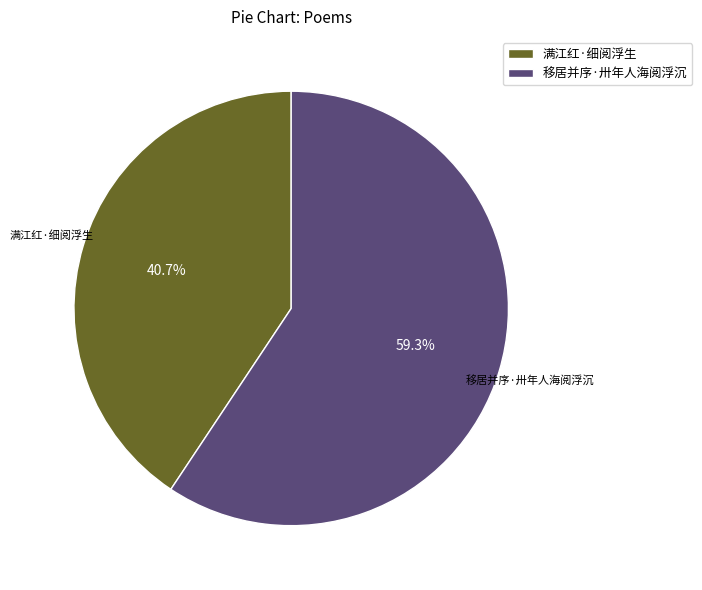

The 满江红·细阅浮生 slice represents 55% of the pie. True or false?

False